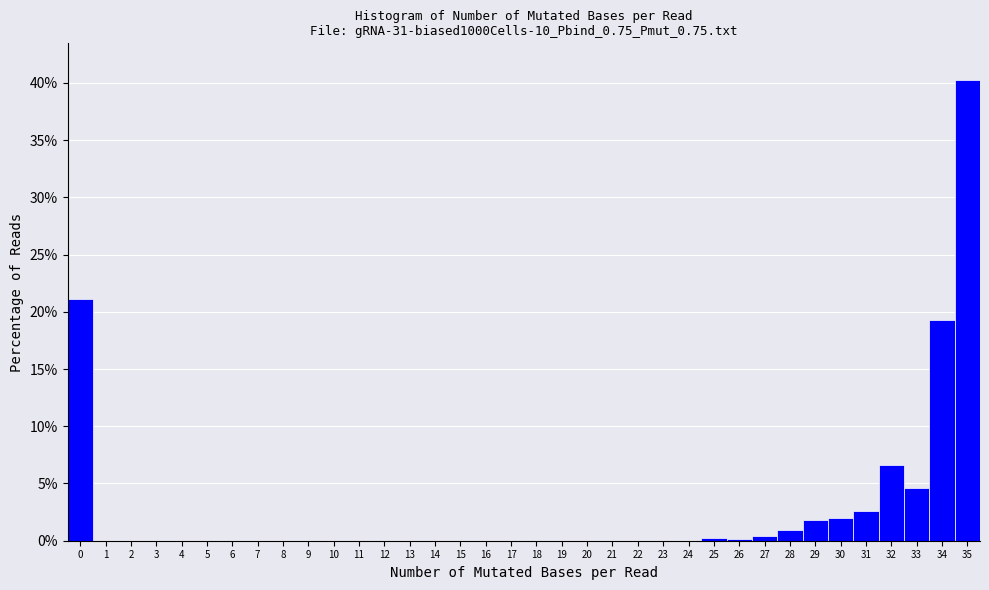

Over which range of the x-axis is the bar tallest?

34.5 to 35.5